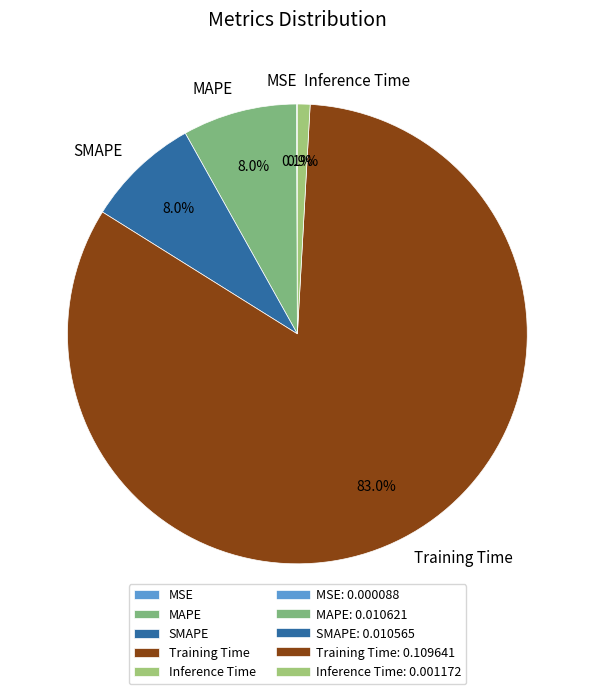

Is there a majority slice in this chart?

Yes